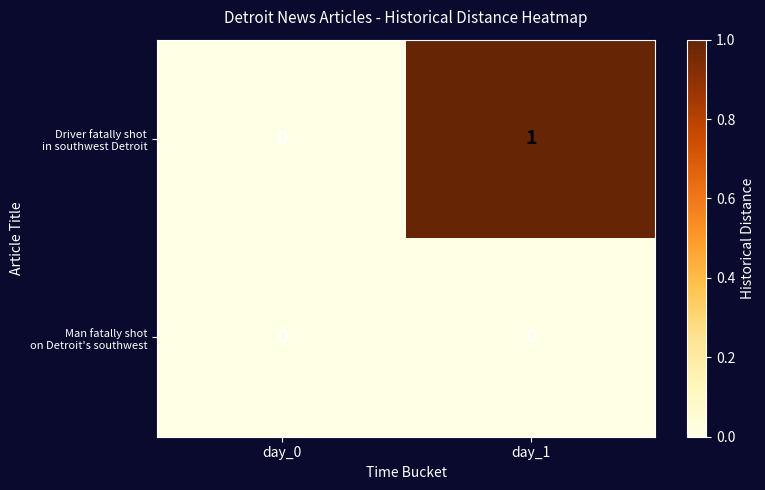

Which label corresponds to the largest value in the chart?

day_1